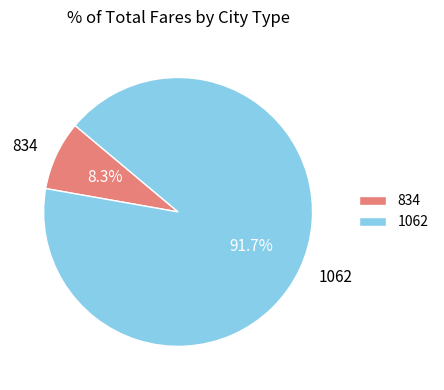

What is the ratio of the value at 1062 to the value at 834?

11.0